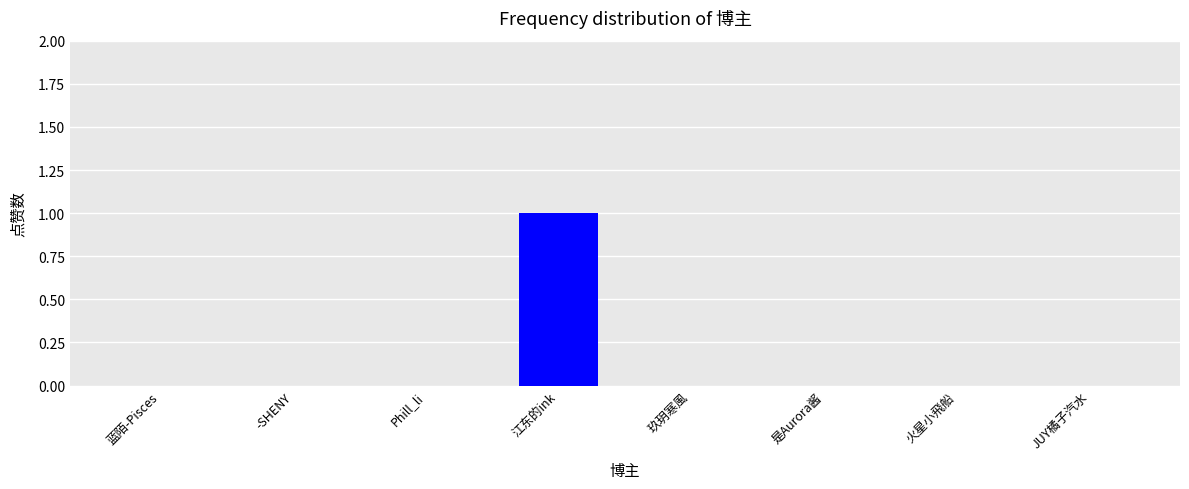

True or false: the data shows 0 at -SHENY.

True